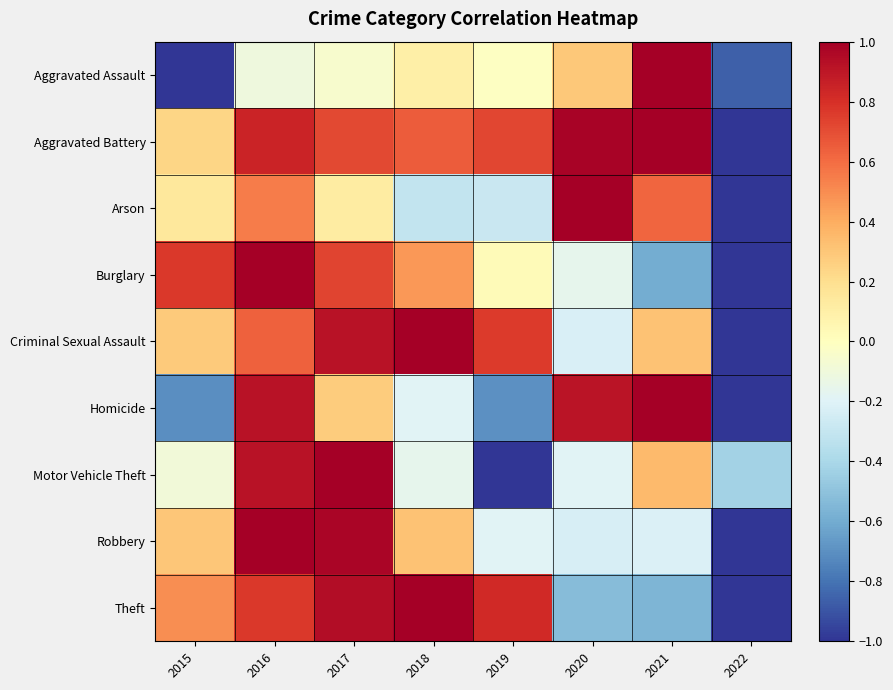

At which category is the sum across all series the highest?

2016